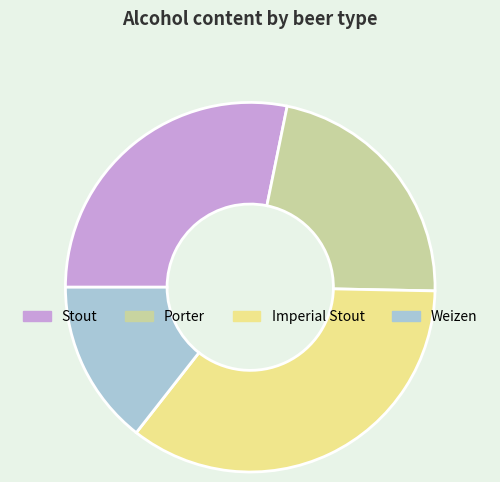

Is the sum of Stout and Imperial Stout greater than half?

Yes